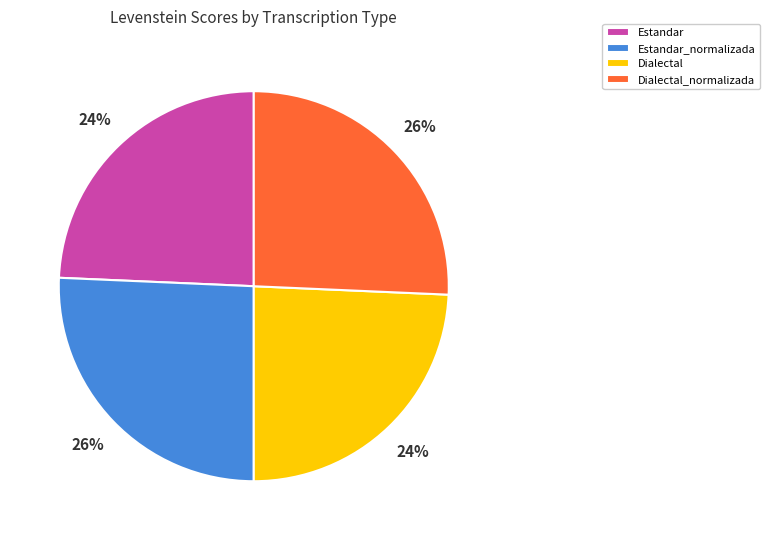

Do Estandar_normalizada and Dialectal_normalizada together represent more than half of the pie?

Yes